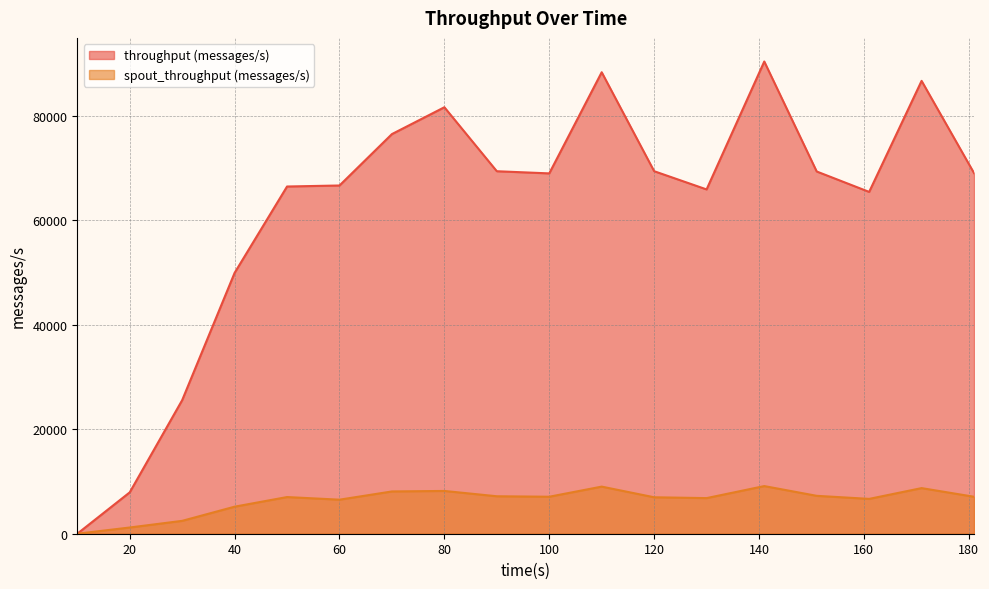

Reading left to right, what are all the values shown in this chart?

throughput (messages/s): 0	7913	25548	49901	66419	66613	76447	81581	69340	68928	88278	69349	65862	90331	69290	65387	86627	68982
spout_throughput (messages/s): 0	1190	2462	5173	7014	6512	8087	8182	7166	7076	9012	6972	6813	9113	7249	6664	8725	7072